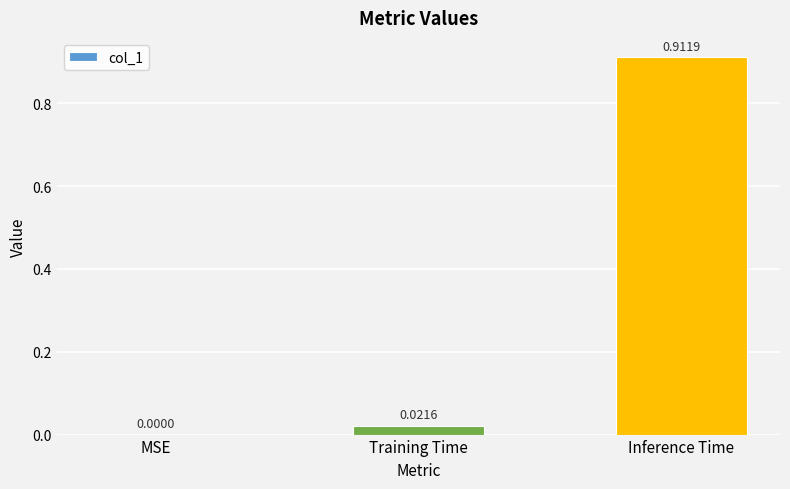

Which has a higher value, Training Time or Inference Time?

Inference Time